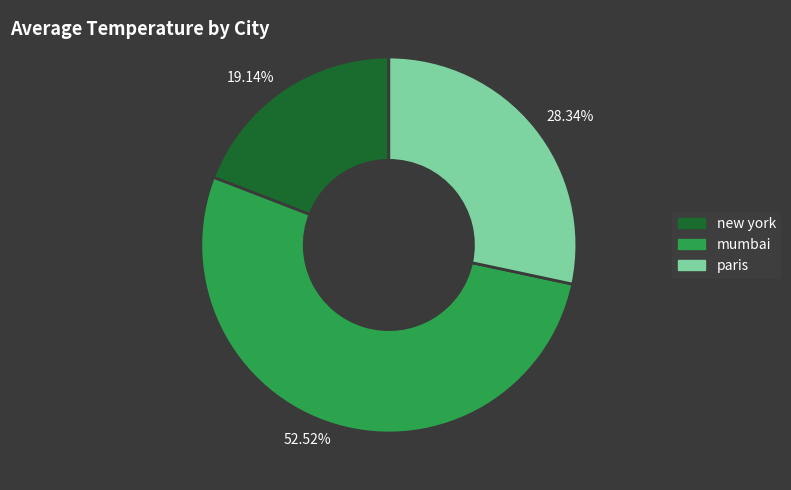

Which slice is the largest?

52.52%